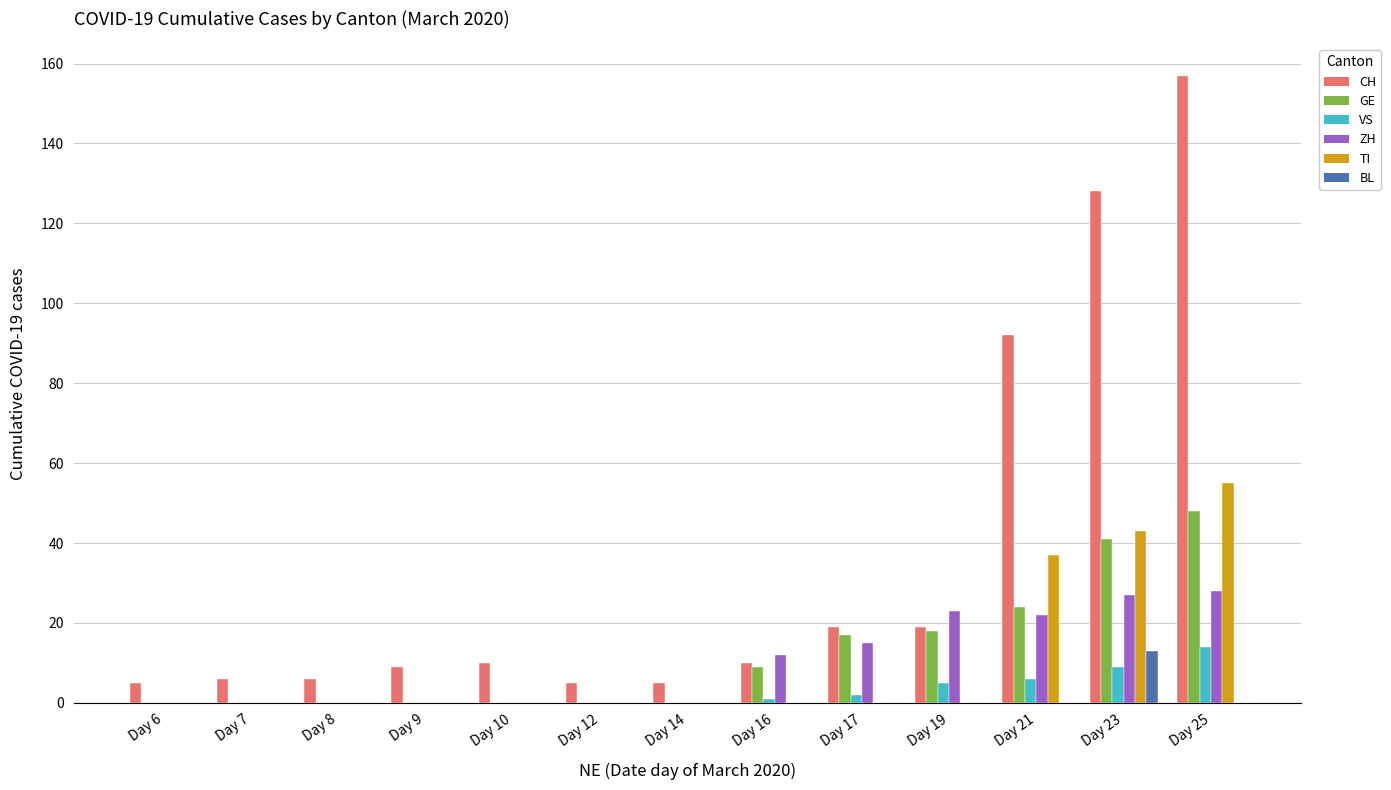

Reading left to right, extract all data points from this chart.

CH: Day 6=5	Day 7=6	Day 8=6	Day 9=9	Day 10=10	Day 12=5	Day 14=5	Day 16=10	Day 17=19	Day 19=19	Day 21=92	Day 23=128	Day 25=157
GE: Day 6=0	Day 7=0	Day 8=0	Day 9=0	Day 10=0	Day 12=0	Day 14=0	Day 16=9	Day 17=17	Day 19=18	Day 21=24	Day 23=41	Day 25=48
VS: Day 6=0	Day 7=0	Day 8=0	Day 9=0	Day 10=0	Day 12=0	Day 14=0	Day 16=1	Day 17=2	Day 19=5	Day 21=6	Day 23=9	Day 25=14
ZH: Day 6=0	Day 7=0	Day 8=0	Day 9=0	Day 10=0	Day 12=0	Day 14=0	Day 16=12	Day 17=15	Day 19=23	Day 21=22	Day 23=27	Day 25=28
TI: Day 6=0	Day 7=0	Day 8=0	Day 9=0	Day 10=0	Day 12=0	Day 14=0	Day 16=0	Day 17=0	Day 19=0	Day 21=37	Day 23=43	Day 25=55
BL: Day 6=0	Day 7=0	Day 8=0	Day 9=0	Day 10=0	Day 12=0	Day 14=0	Day 16=0	Day 17=0	Day 19=0	Day 21=0	Day 23=13	Day 25=0